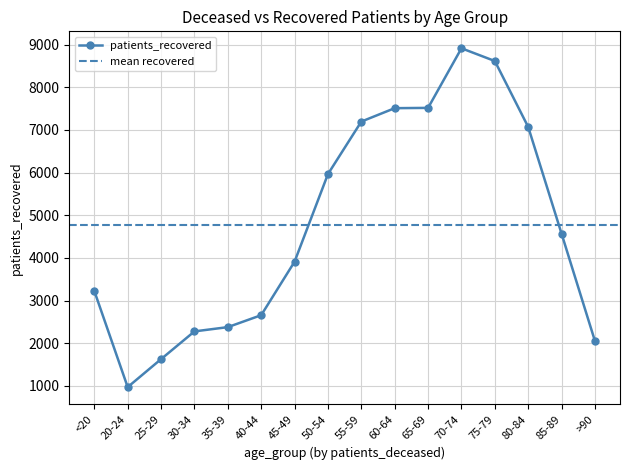

The value at 45-49 is 5864. True or false?

False